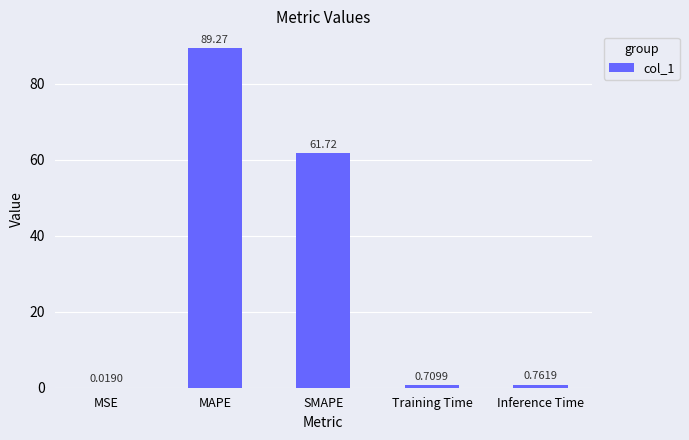

What is the sum of the values at SMAPE and MSE?

61.7